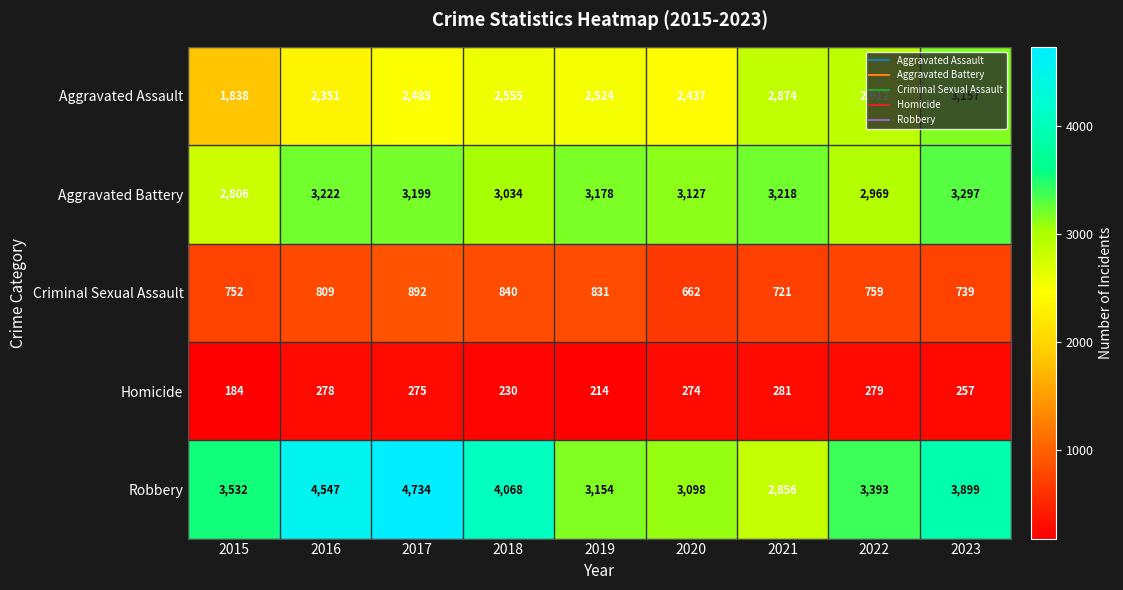

At how many categories does at least one series exceed 2983?

9